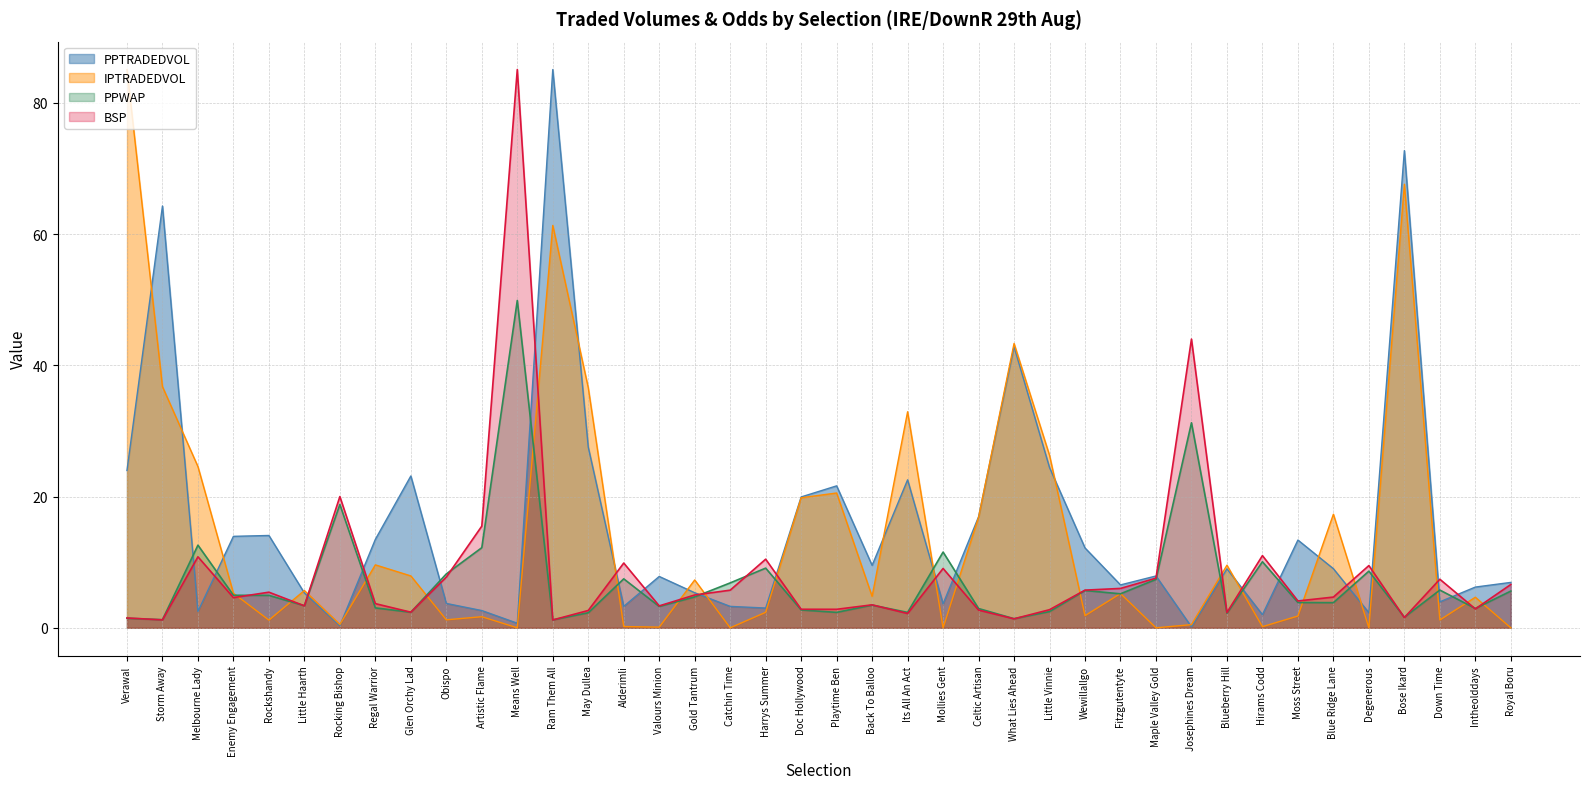

What is the average value of the BSP series?

8.5